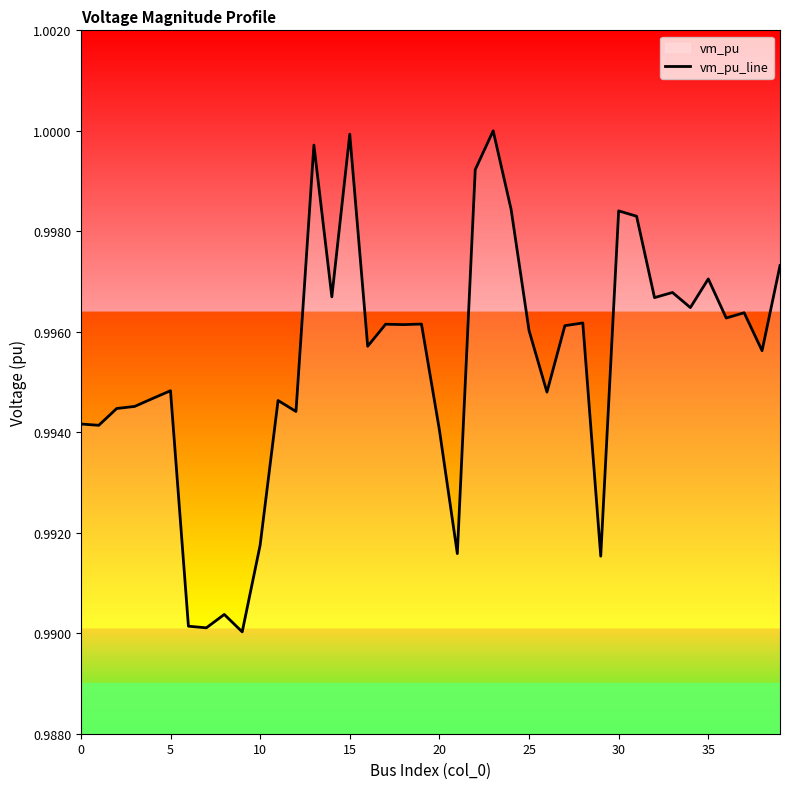

What is the greatest value displayed?

1.0